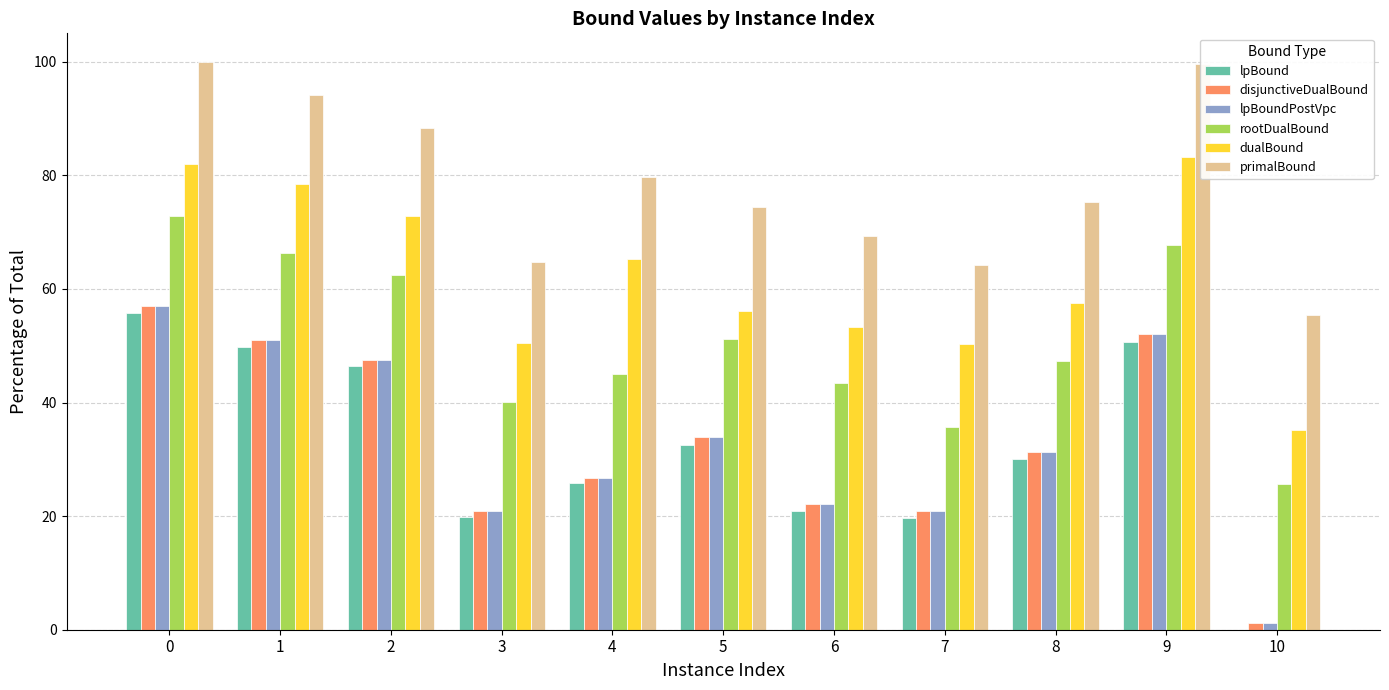

The value of disjunctiveDualBound at 6 is 22.2. True or false?

True